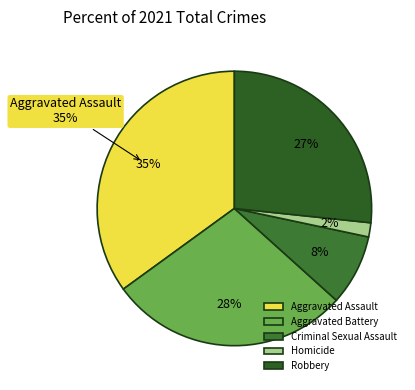

Which category has the biggest portion of the pie?

Aggravated Assault